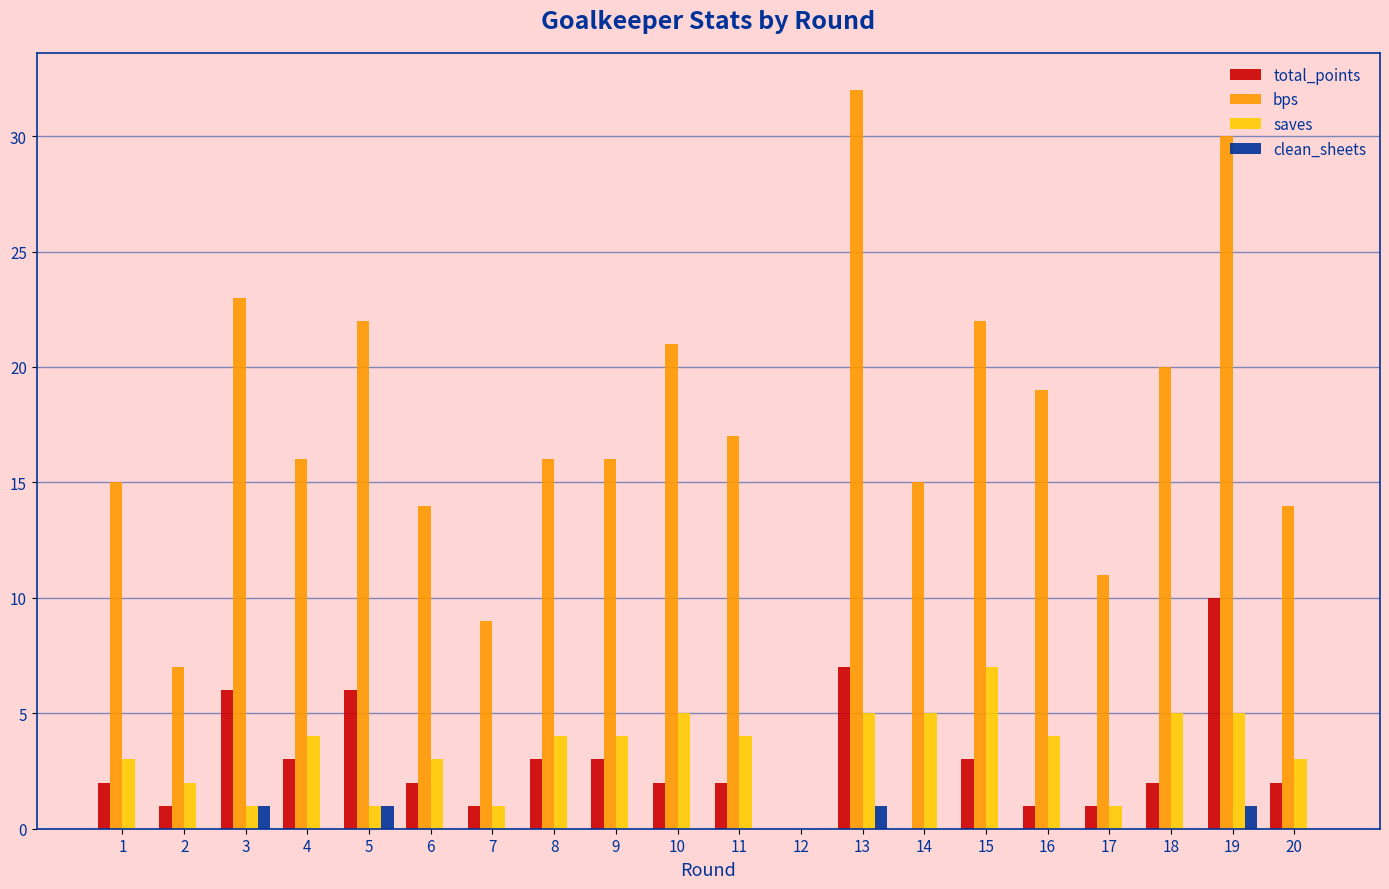

The value of total_points at 3 is 6. True or false?

True